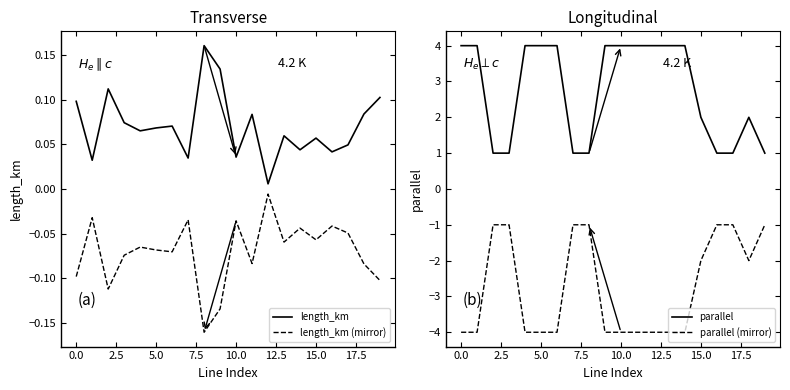

Between 14 and 15, which series saw the biggest shift?

parallel